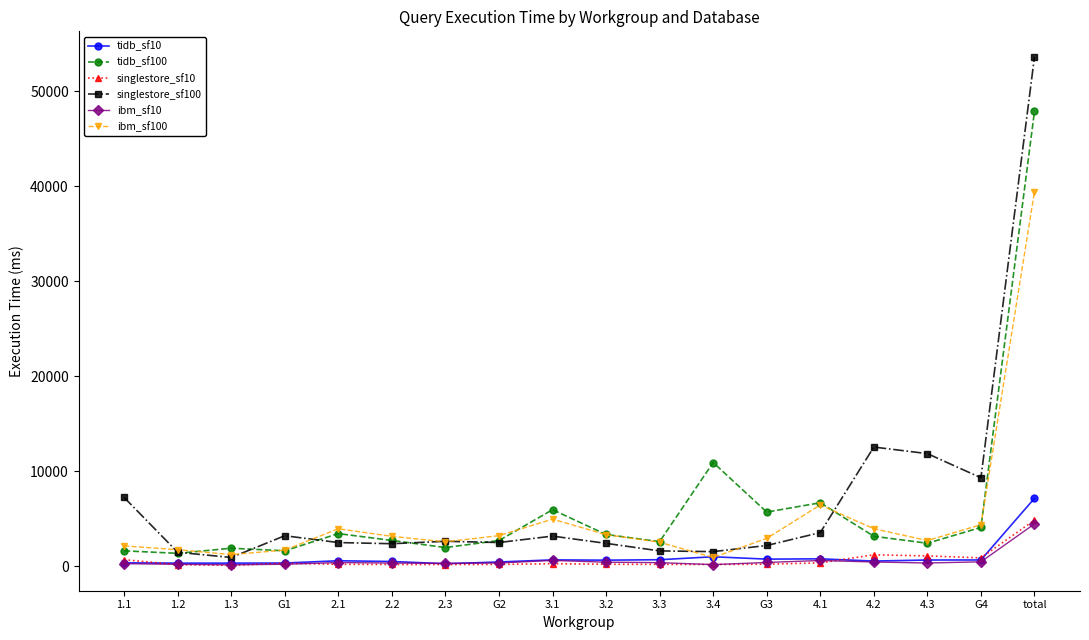

Which series has the widest spread of values?

singlestore_sf100